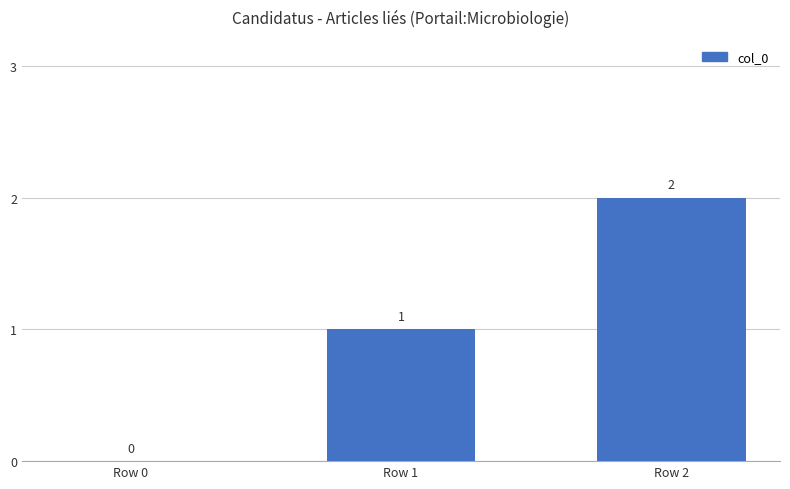

How many values are between 0 and 2?

3